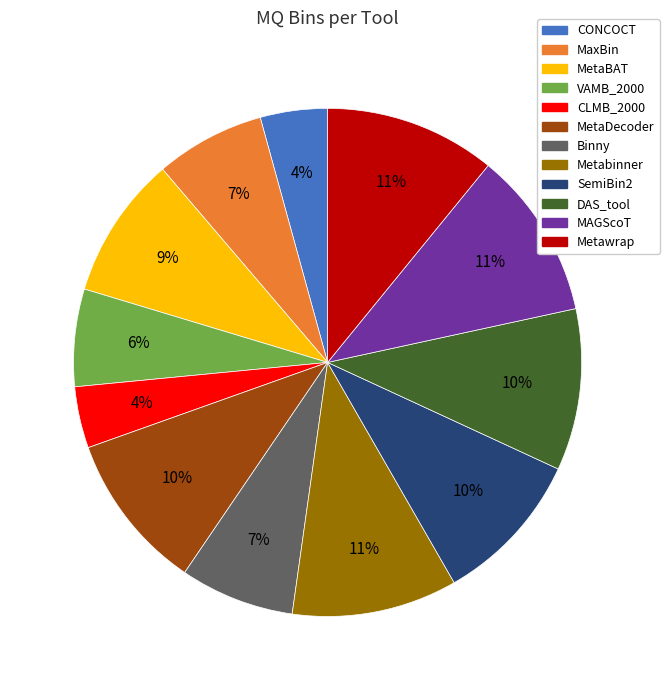

True or false: Metabinner accounts for 11% of the total.

True